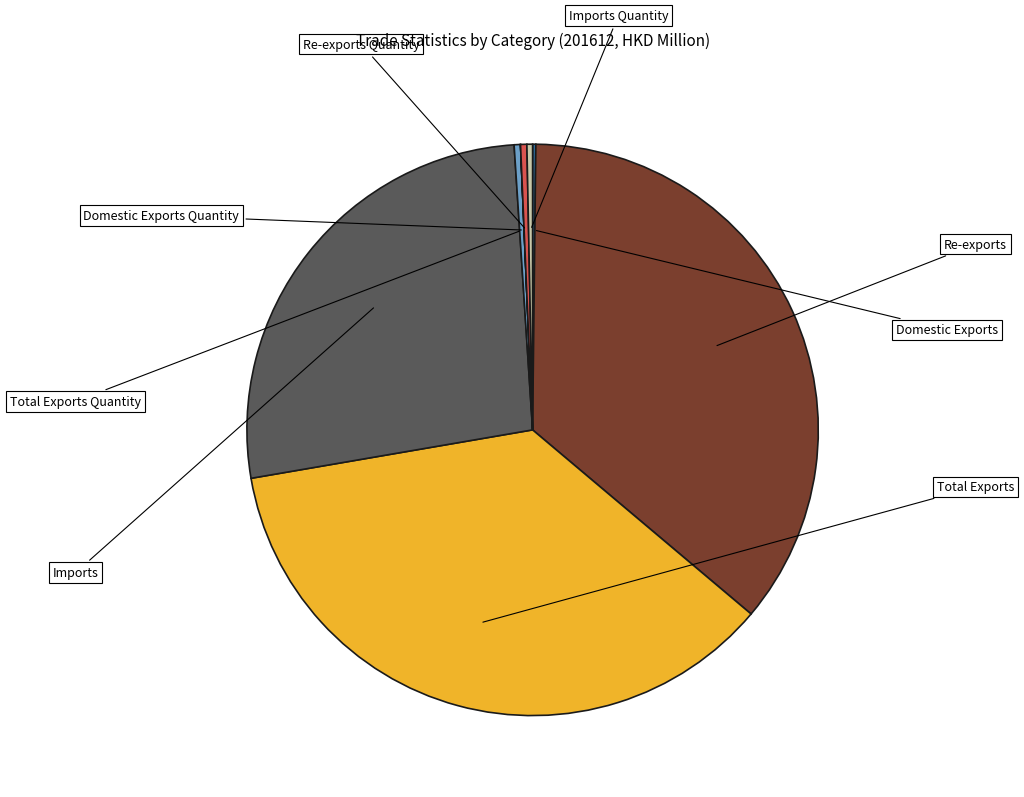

Is there a majority slice in this chart?

No